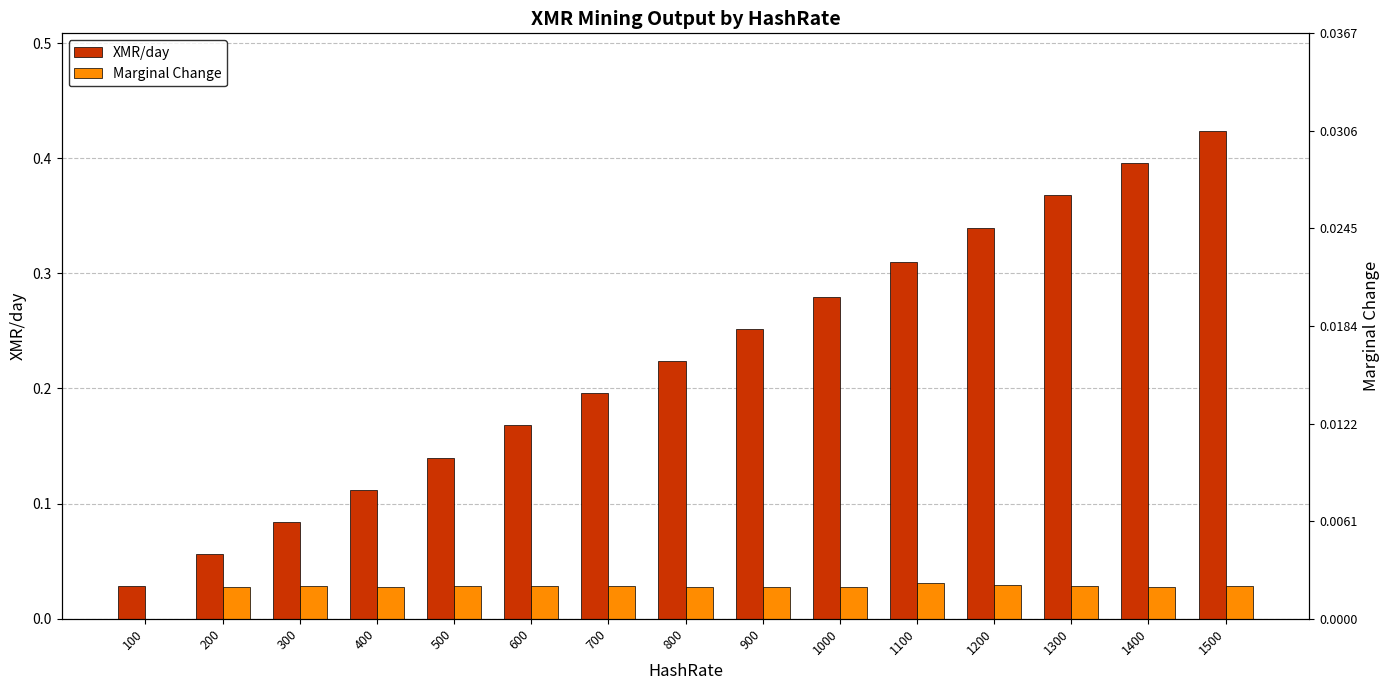

Reading left to right, extract all data points from this chart.

XMR/day: 100=0.0	200=0.1	300=0.1	400=0.1	500=0.1	600=0.2	700=0.2	800=0.2	900=0.3	1000=0.3	1100=0.3	1200=0.3	1300=0.4	1400=0.4	1500=0.4
Marginal Change: 100=0.0	200=0.0	300=0.0	400=0.0	500=0.0	600=0.0	700=0.0	800=0.0	900=0.0	1000=0.0	1100=0.0	1200=0.0	1300=0.0	1400=0.0	1500=0.0